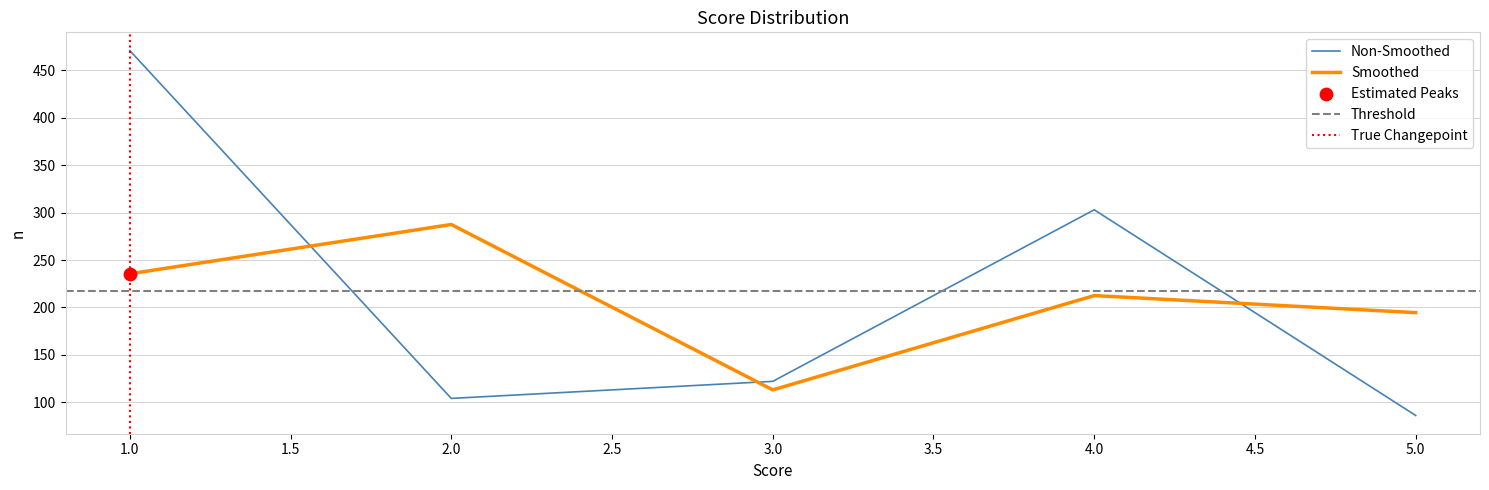

What is the change in value from 4 to 5?

-217